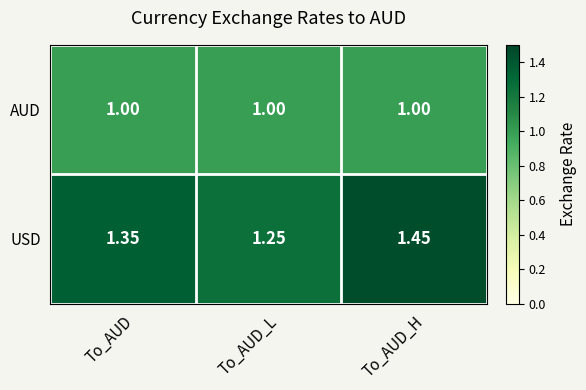

Which series has the largest total across all categories?

USD